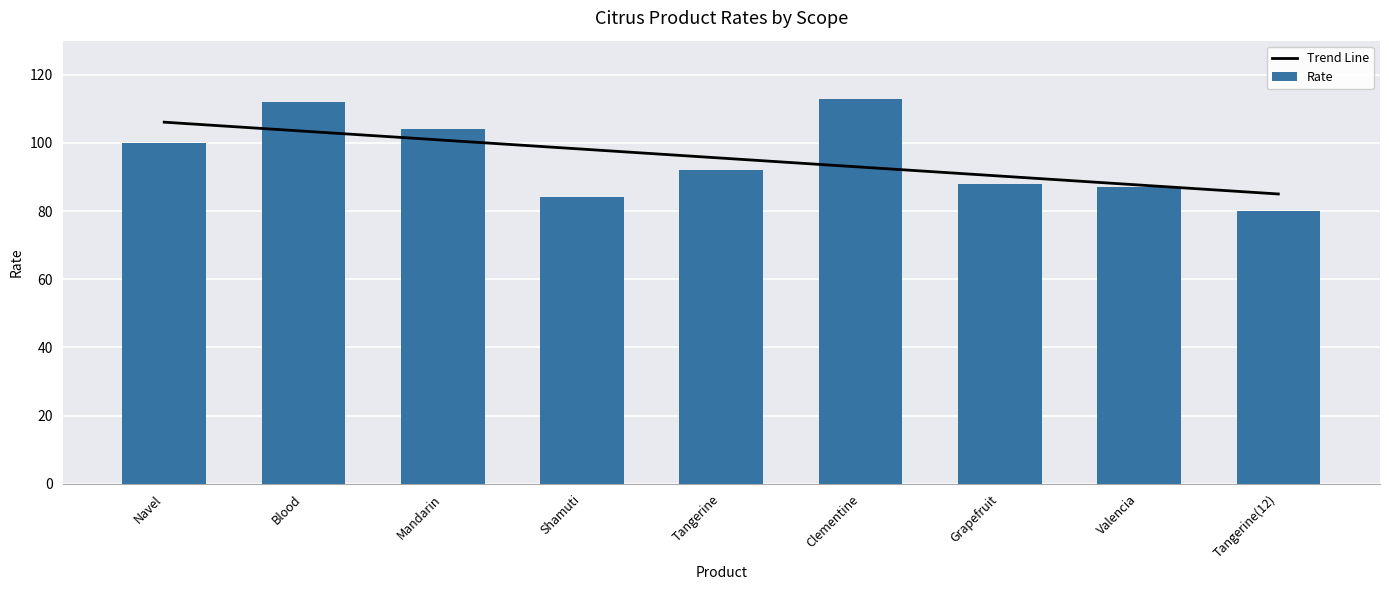

What is the average value of the Rate series?

96